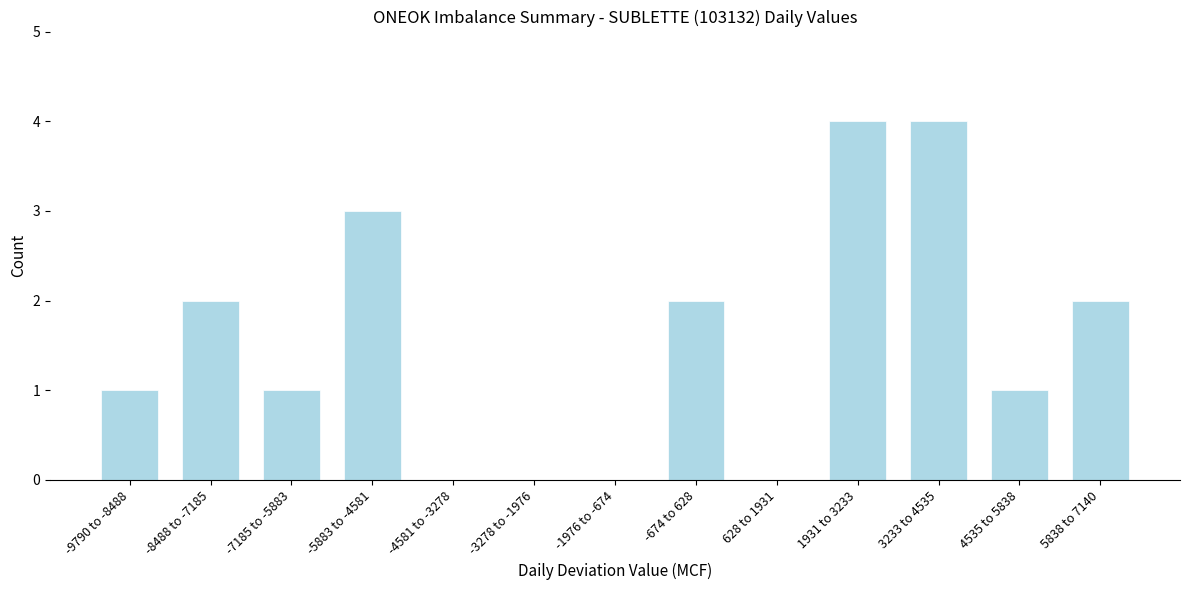

Reading left to right, what are all the values shown in this chart?

-9790 to -8488=1	-8488 to -7185=2	-7185 to -5883=1	-5883 to -4581=3	-4581 to -3278=0	-3278 to -1976=0	-1976 to -674=0	-674 to 628=2	628 to 1931=0	1931 to 3233=4	3233 to 4535=4	4535 to 5838=1	5838 to 7140=2